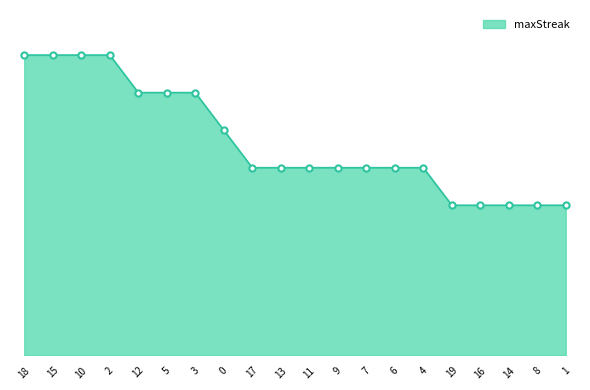

What is the change in value from 18 to 4?

-6